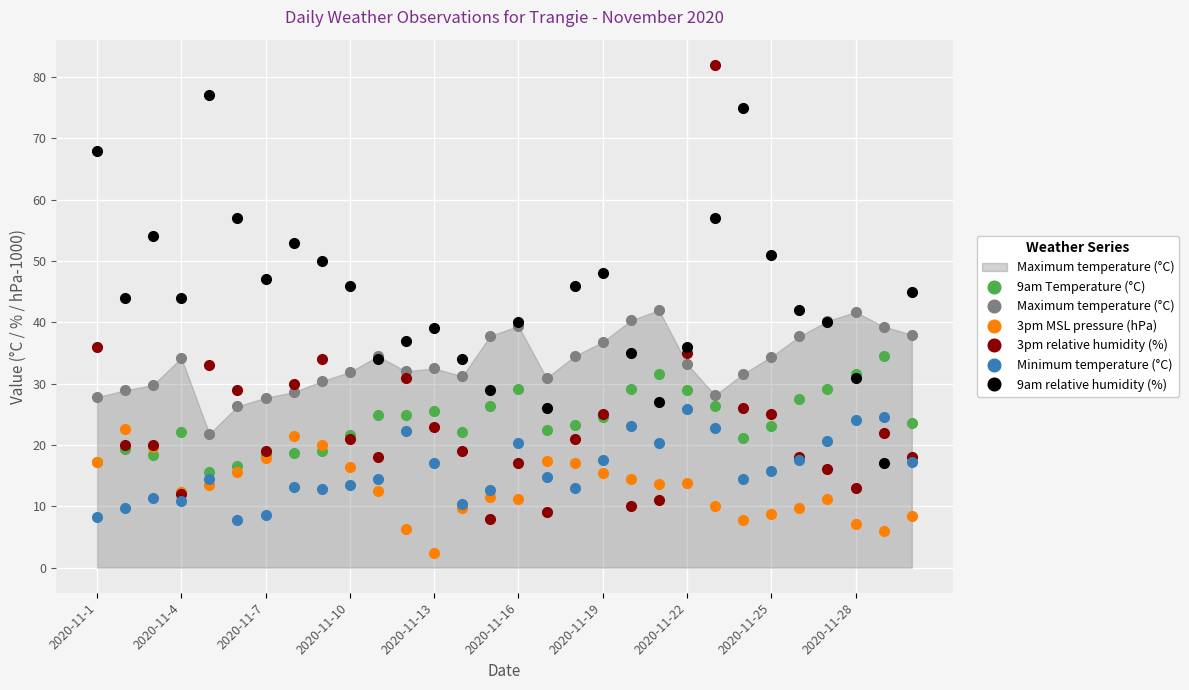

What is the difference between the maximum and minimum values in the Minimum temperature (°C) series?

18.2